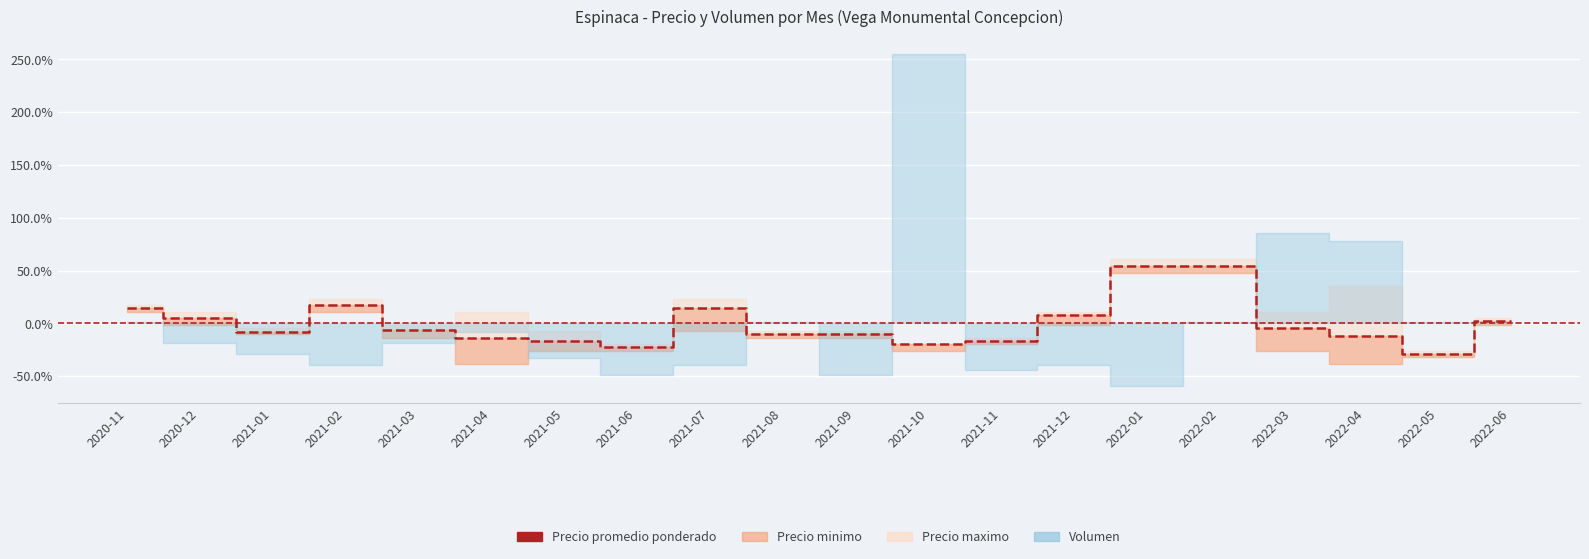

What is the greatest value displayed?

54.3